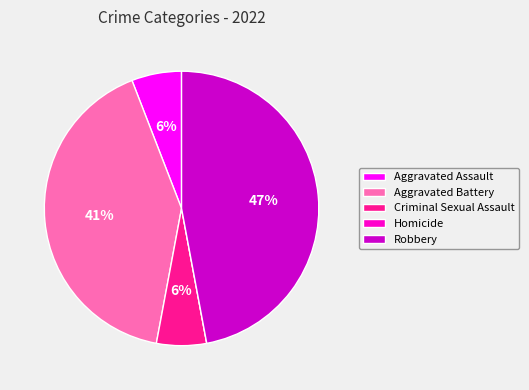

What is the largest slice in the pie chart?

Robbery